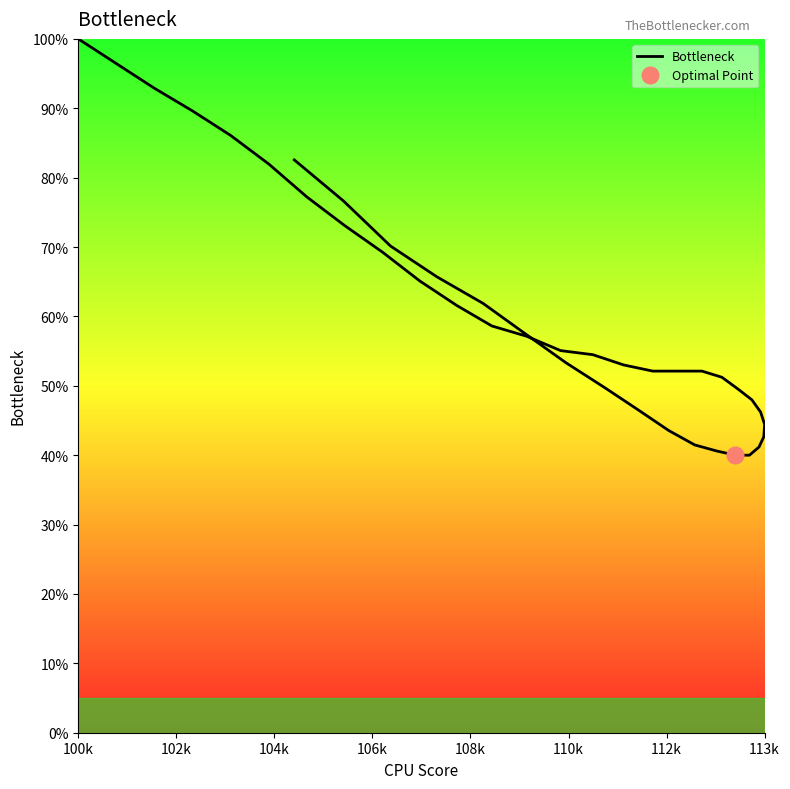

What is the value of the 17th point from the left?

52.1